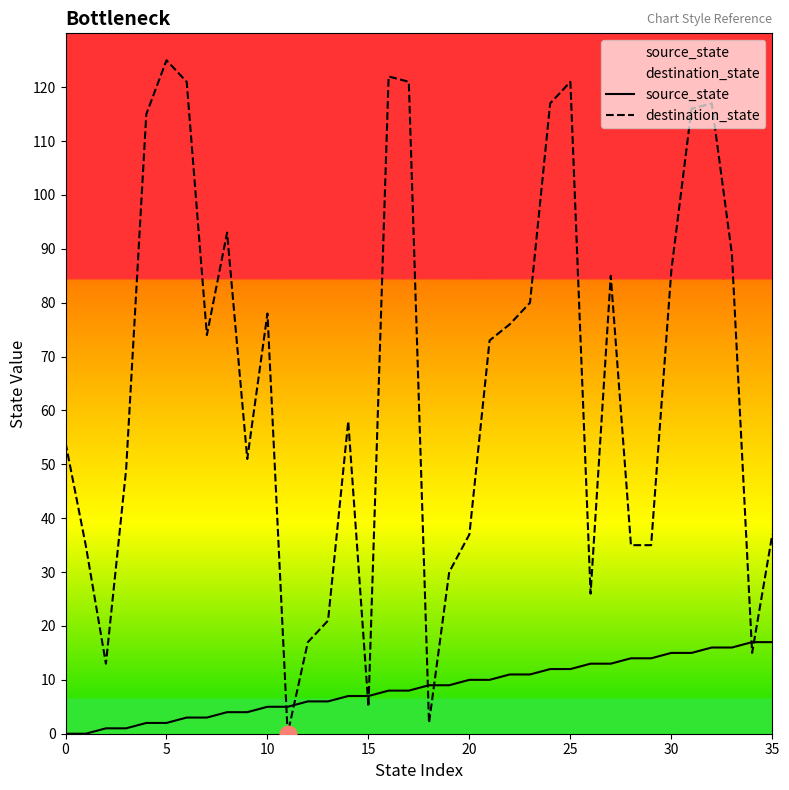

Reading left to right, transcribe all the data shown in this chart.

source_state: 0	0	1	1	2	2	3	3	4	4	5	5	6	6	7	7	8	8	9	9	10	10	11	11	12	12	13	13	14	14	15	15	16	16	17	17
destination_state: 54	35	13	49	115	125	121	74	93	51	78	0	17	21	58	5	122	121	2	30	37	73	76	80	117	121	26	85	35	35	86	116	117	89	15	37